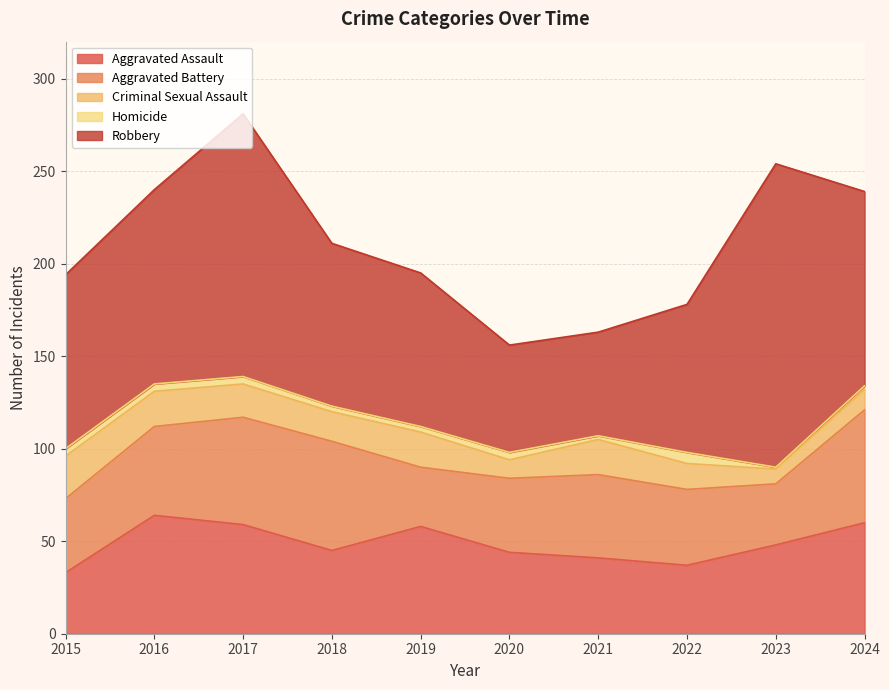

Where does the Aggravated Battery series first go above 45?

2016